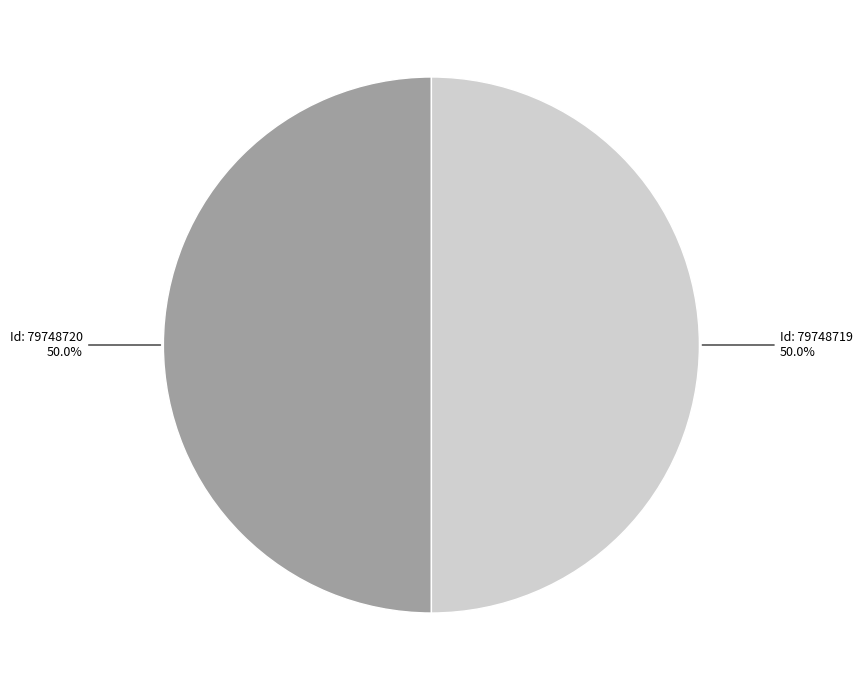

How many segments does this pie chart have?

2